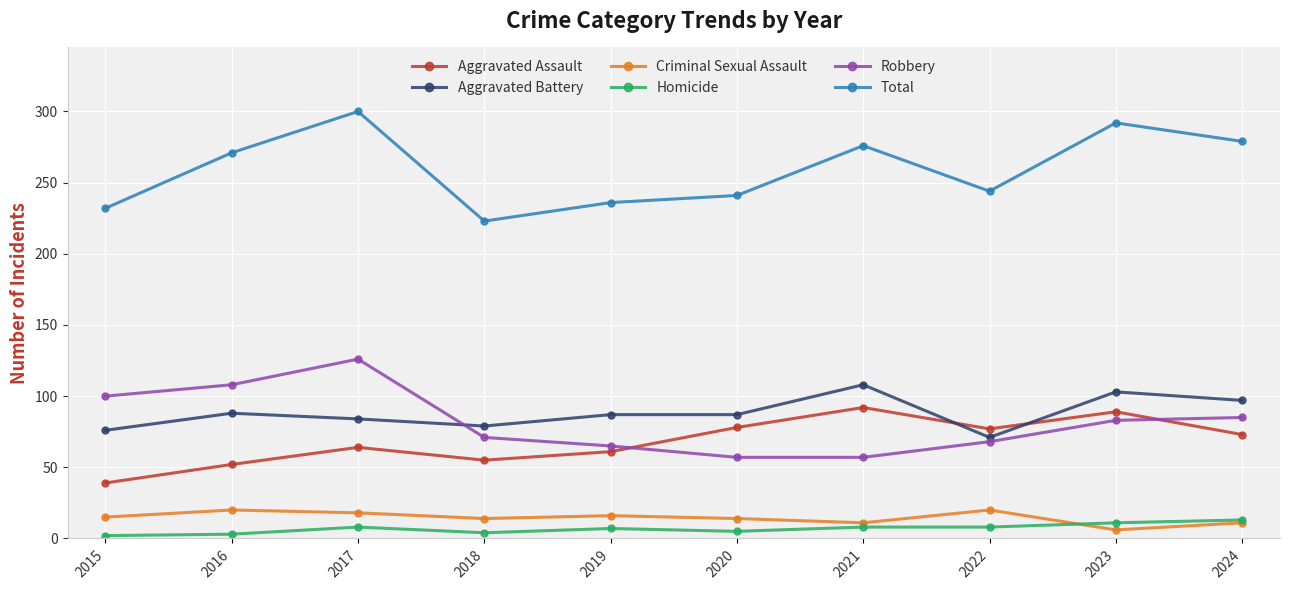

True or false: Aggravated Assault and Homicide intersect in this chart.

False